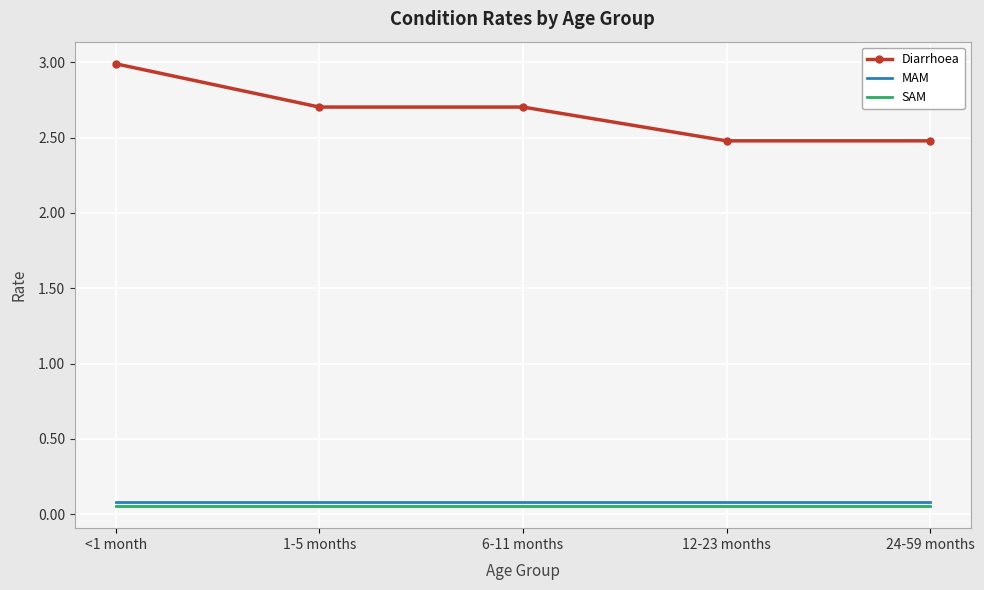

At which category is the sum across all series the highest?

<1 month